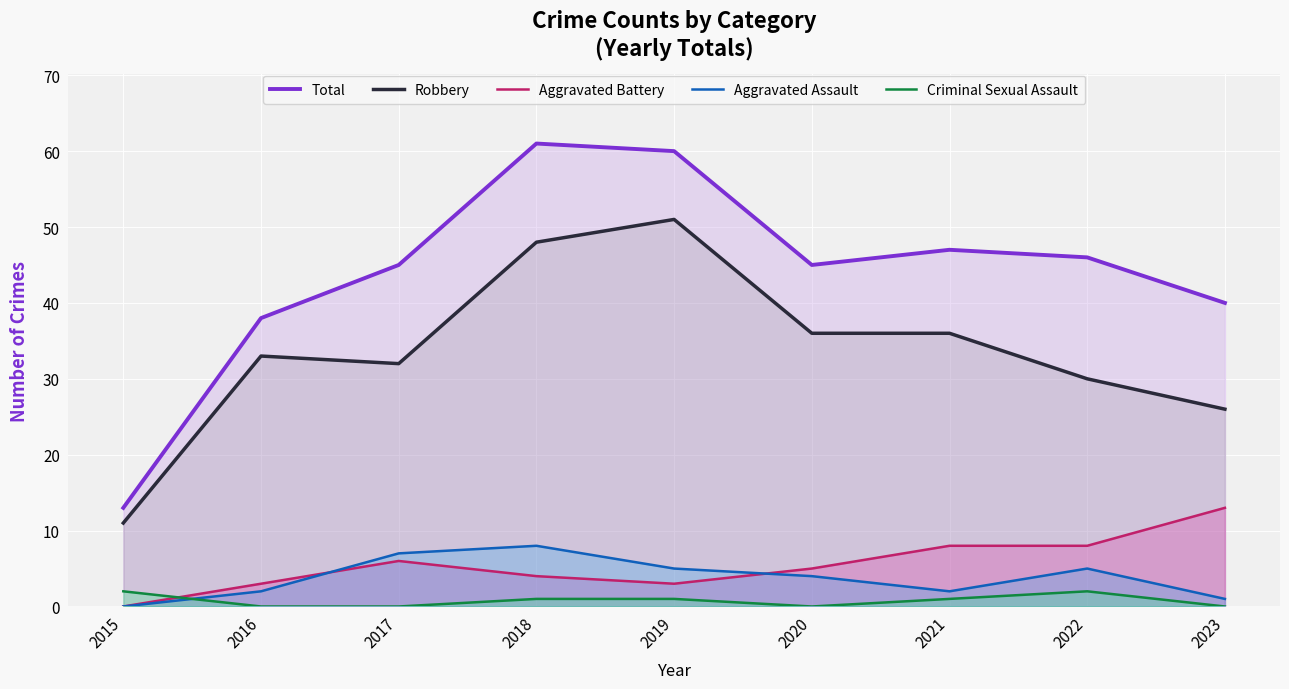

Reading right to left, what are all the values shown in this chart?

Total: 40	46	47	45	60	61	45	38	13
Robbery: 26	30	36	36	51	48	32	33	11
Aggravated Battery: 13	8	8	5	3	4	6	3	0
Aggravated Assault: 1	5	2	4	5	8	7	2	0
Criminal Sexual Assault: 0	2	1	0	1	1	0	0	2